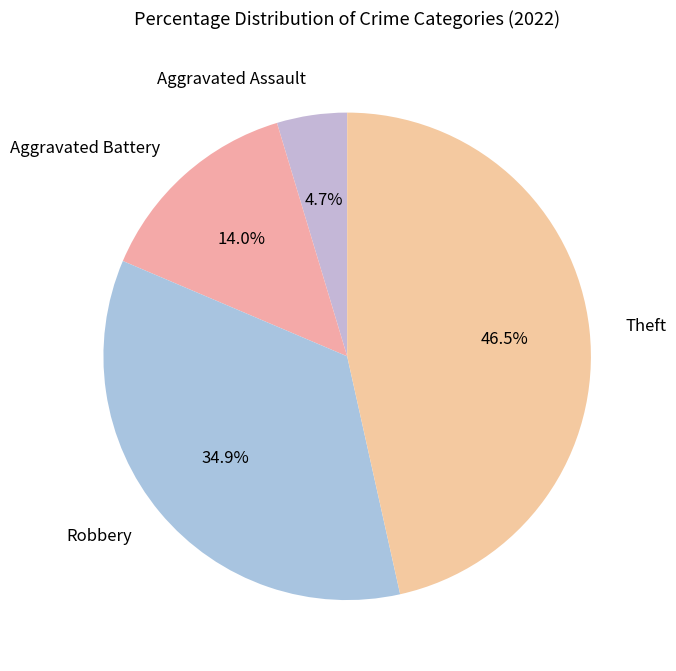

Between Theft and Robbery, which is larger?

Theft